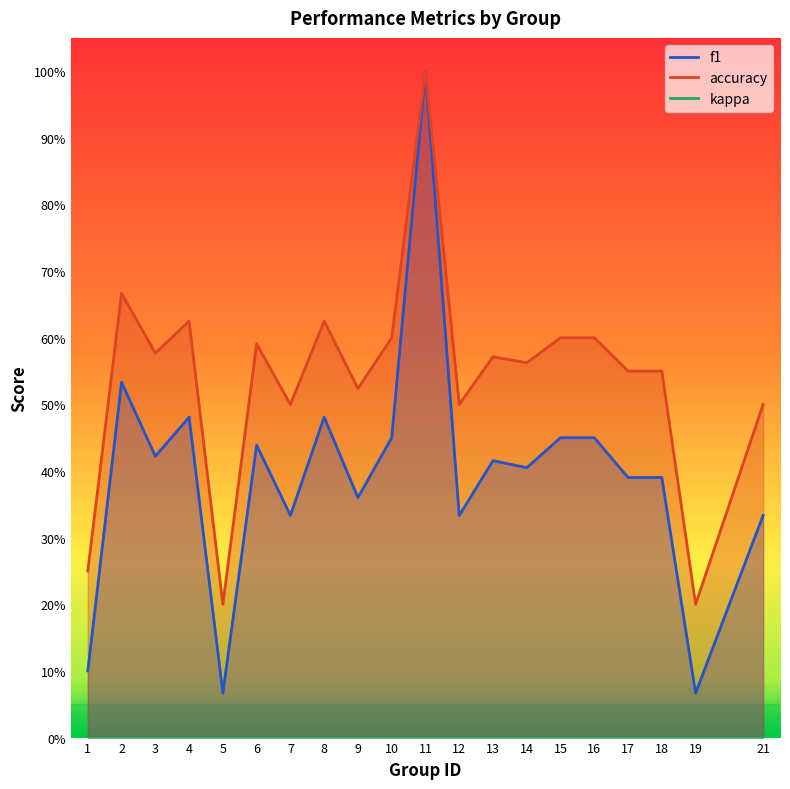

Reading left to right, what are all the values shown in this chart?

f1: 0.1	0.5	0.4	0.5	0.1	0.4	0.3	0.5	0.4	0.5	1.0	0.3	0.4	0.4	0.5	0.5	0.4	0.4	0.1	0.3
accuracy: 0.2	0.7	0.6	0.6	0.2	0.6	0.5	0.6	0.5	0.6	1.0	0.5	0.6	0.6	0.6	0.6	0.6	0.6	0.2	0.5